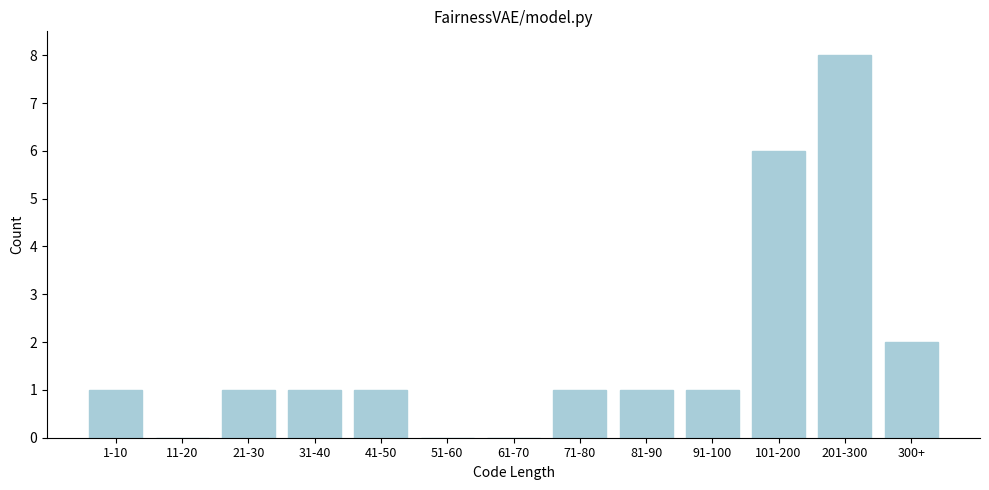

Reading left to right, transcribe all the data shown in this chart.

1-10=1	11-20=0	21-30=1	31-40=1	41-50=1	51-60=0	61-70=0	71-80=1	81-90=1	91-100=1	101-200=6	201-300=8	300+=2